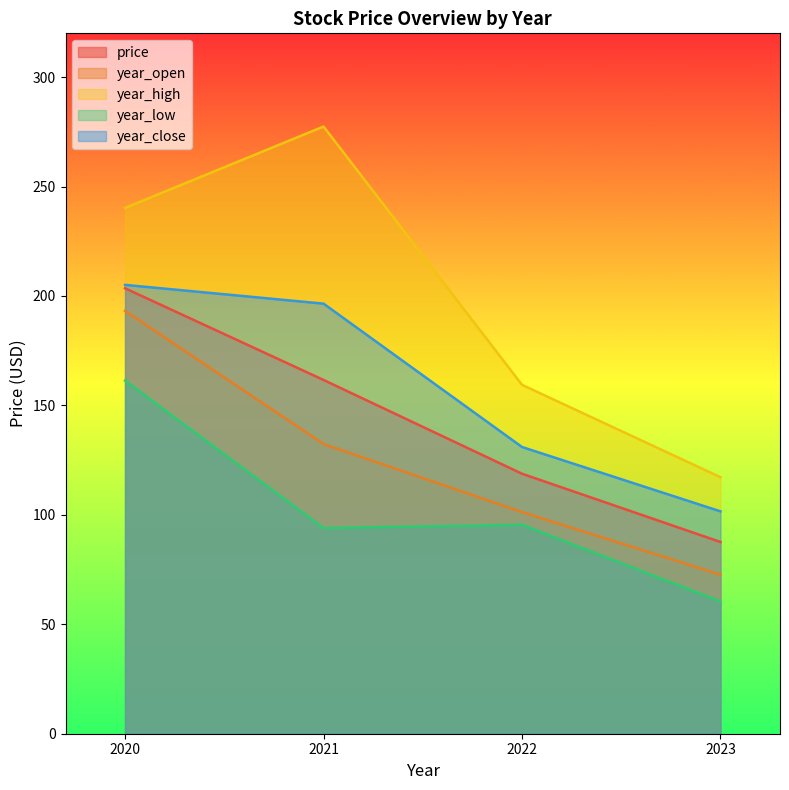

At 2023, list the series in order from largest to smallest.

year_high, year_close, price, year_open, year_low